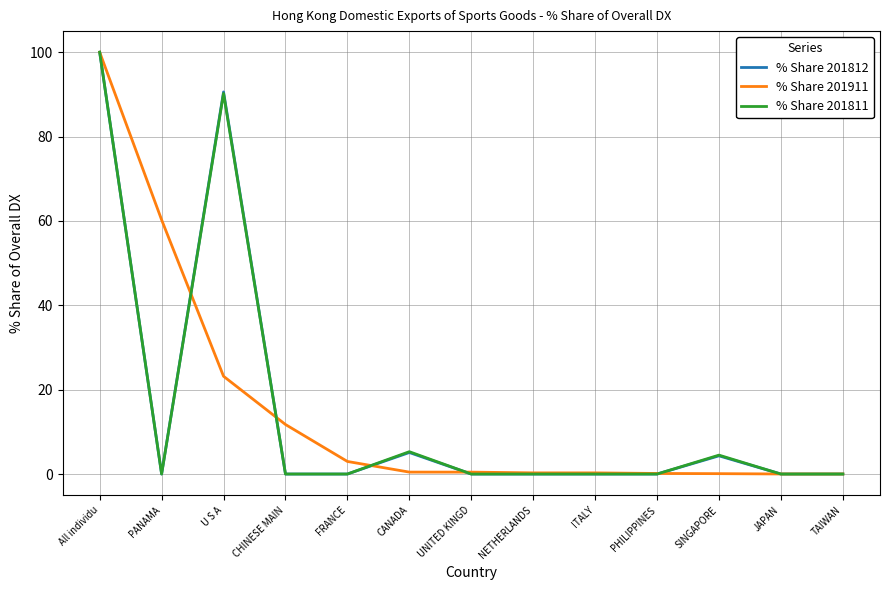

At which category is the sum across all series the highest?

All individu